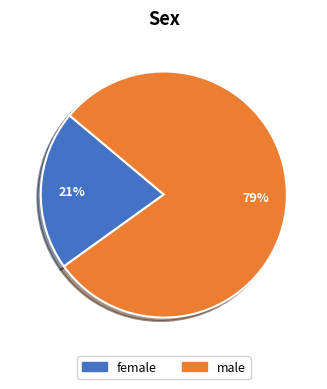

To the nearest percent, what percentage of the pie is male?

79%